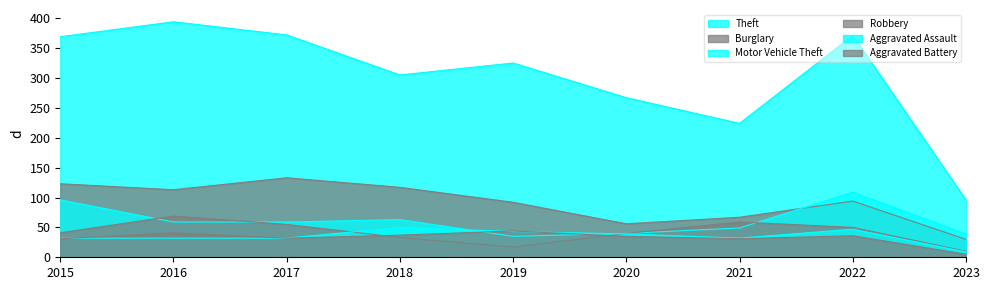

Where is the first local minimum for Burglary?

2016